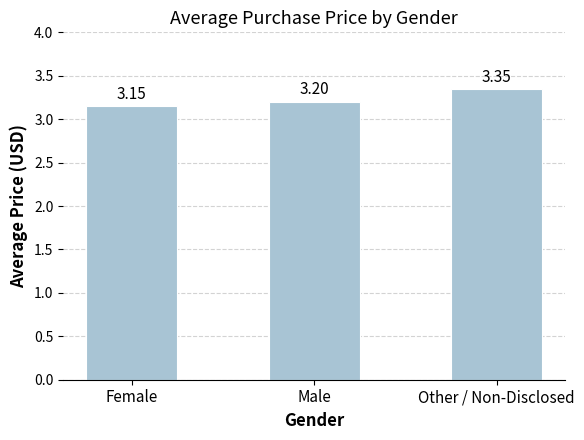

How many bars are there in total?

3